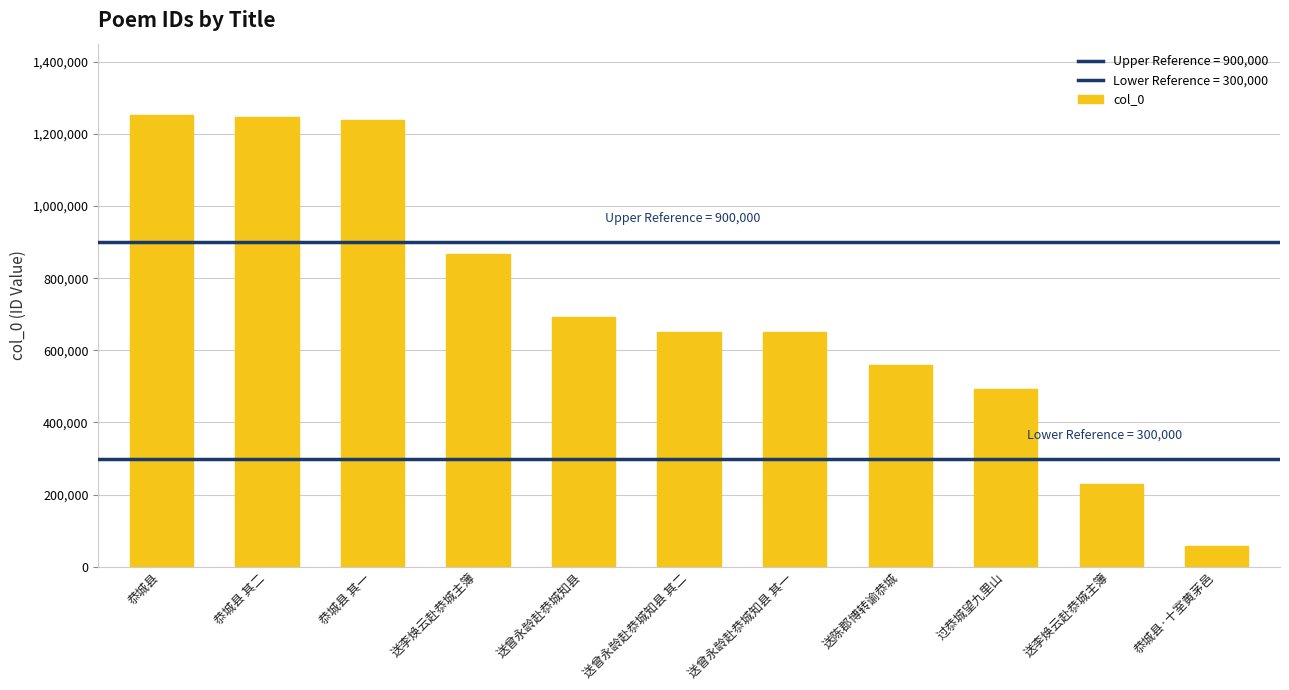

Does the chart contain any negative values?

No